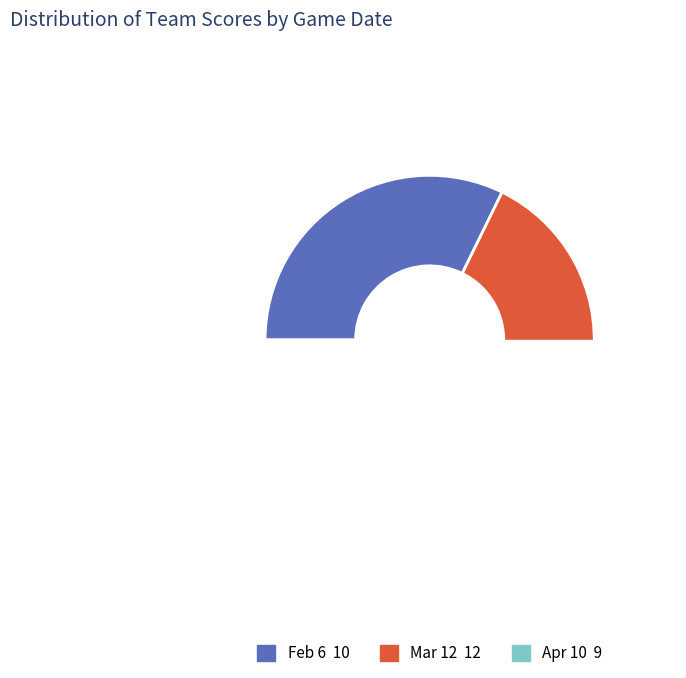

Rank the categories by value from highest to lowest.

Mar 12, Feb 6, Apr 10